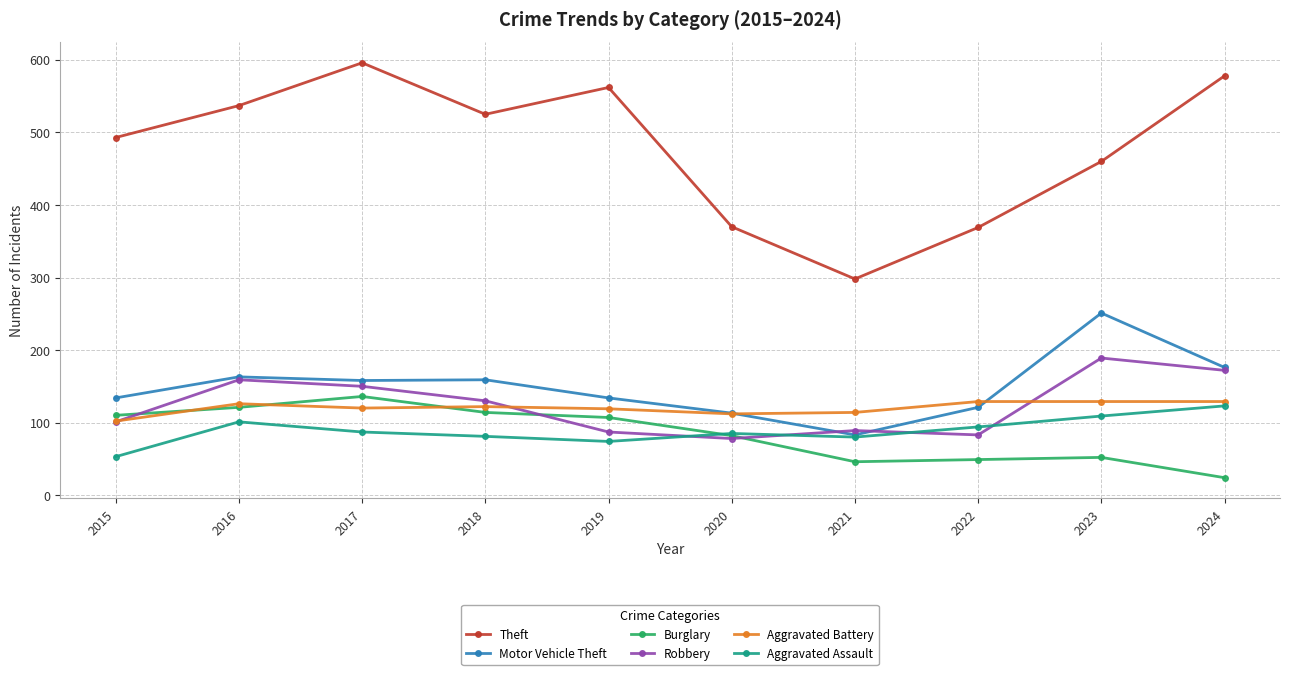

How many data points in Robbery are less than 130?

5